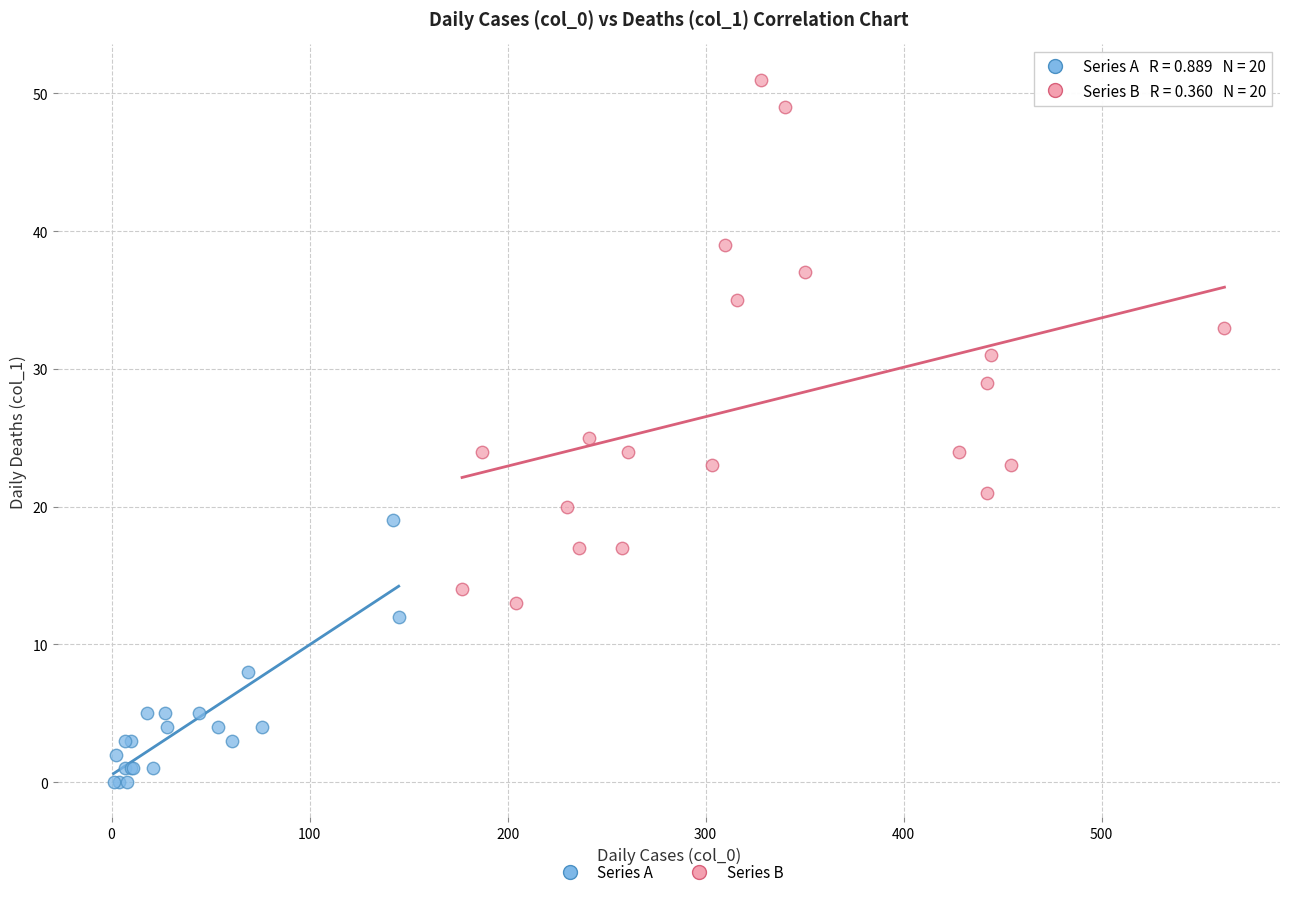

Which series has the widest spread of Y values?

Series B